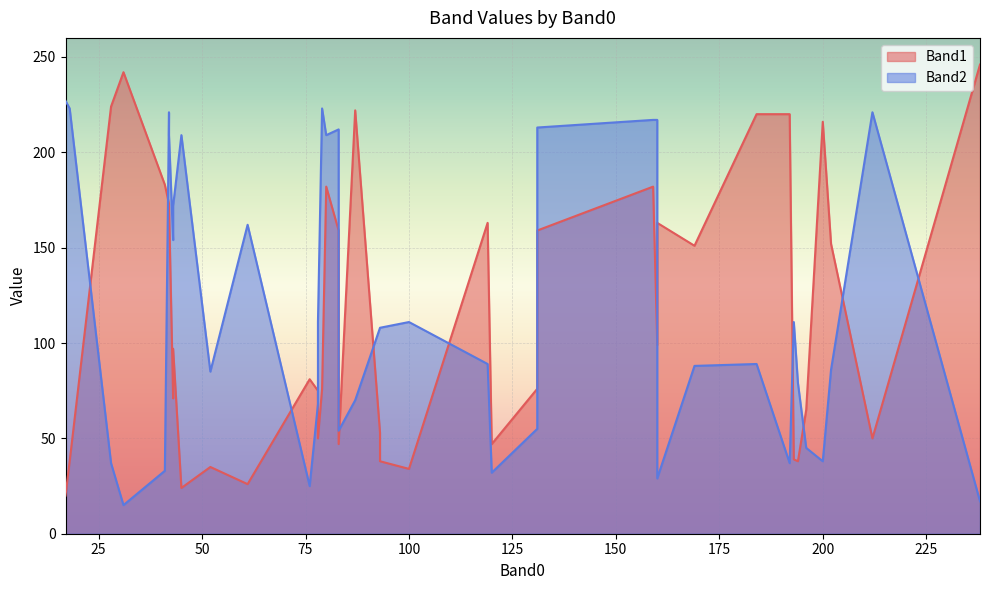

Rank the series at 78 from lowest to highest value.

Band2, Band1